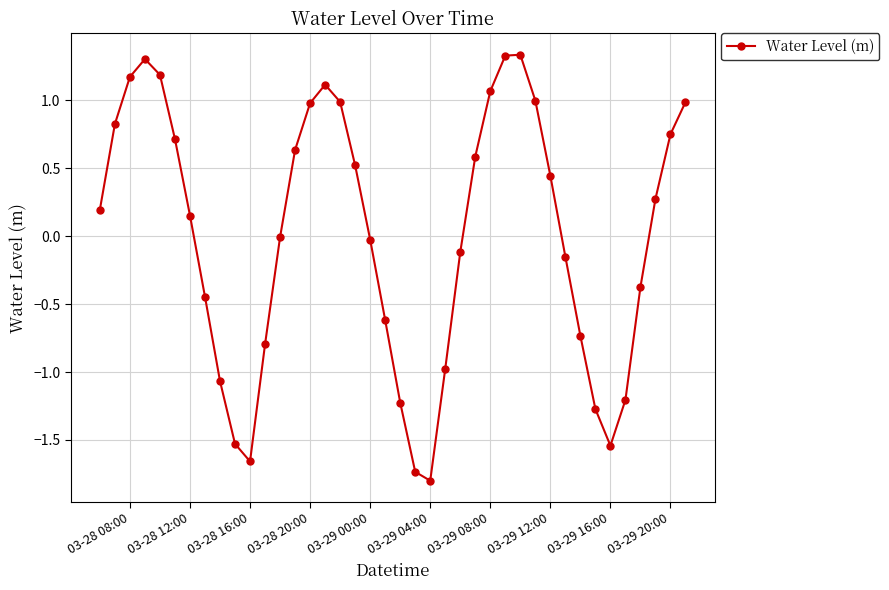

What is the difference between the maximum and minimum values?

3.1